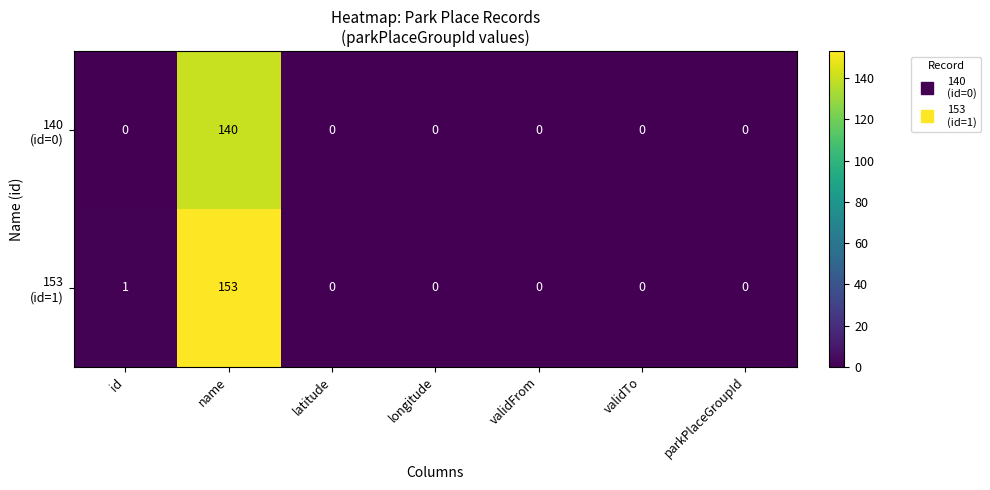

At which category is the sum across all series the highest?

name